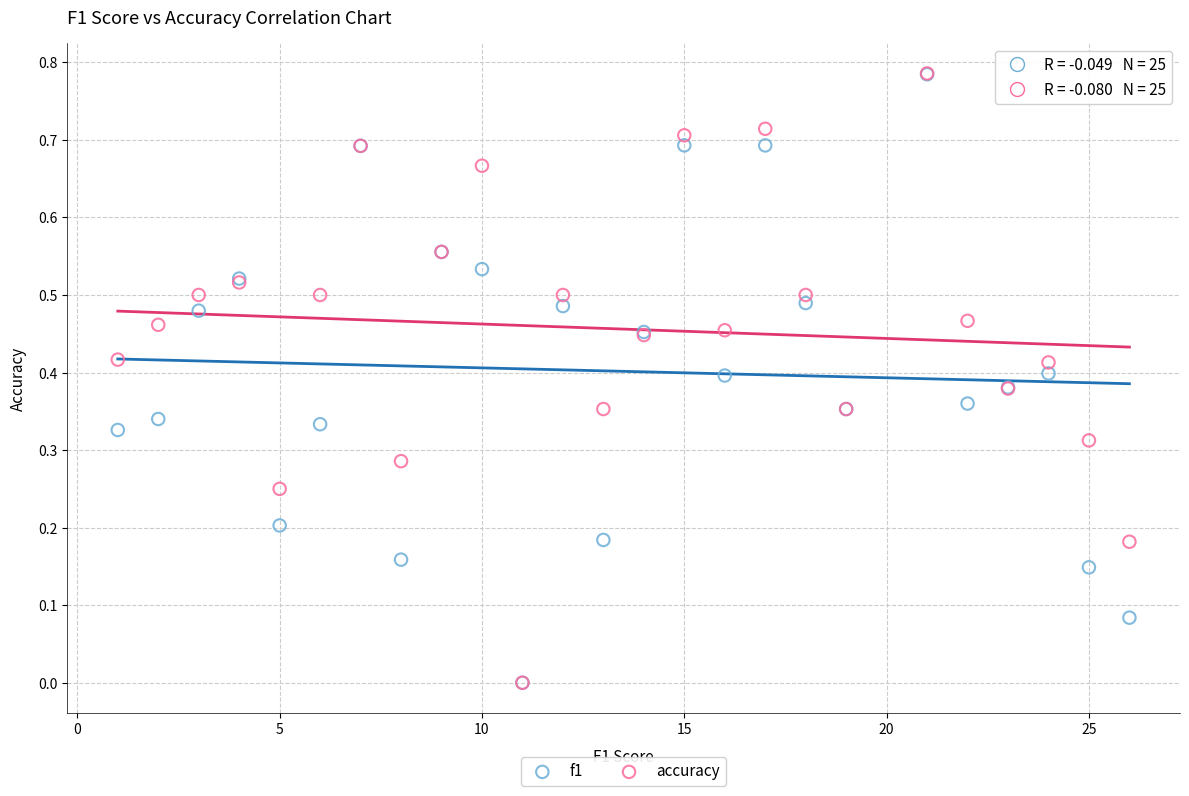

What are all the series names shown in the legend?

f1, accuracy